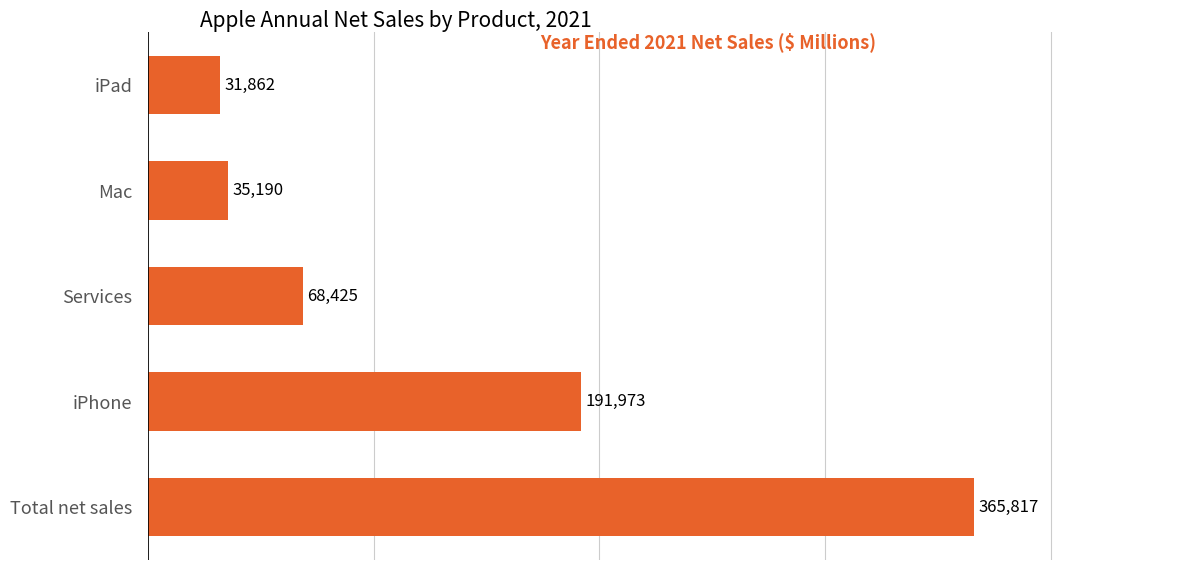

Between Services and iPad, which is larger?

Services